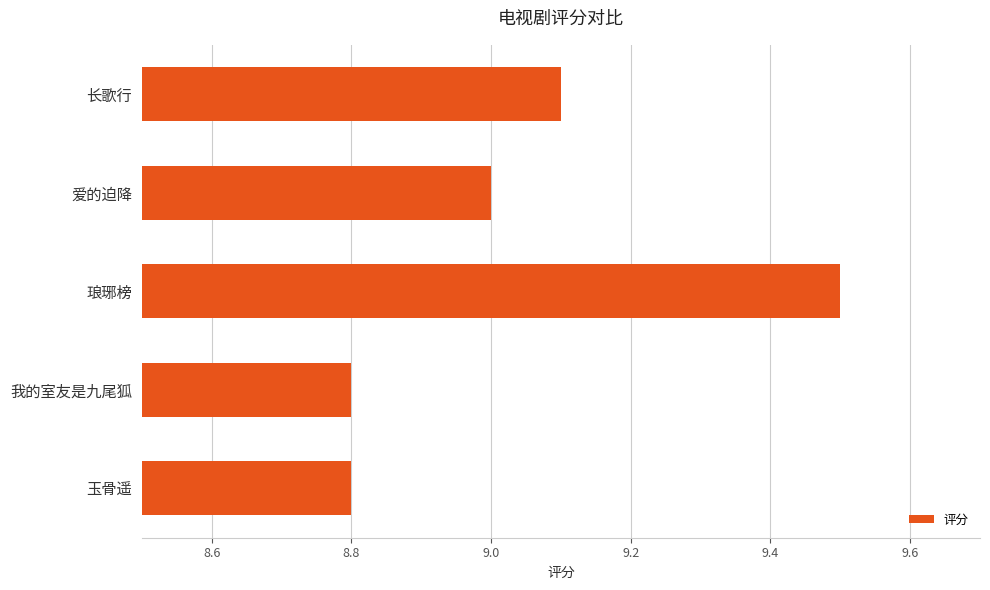

What is the greatest value displayed?

9.5